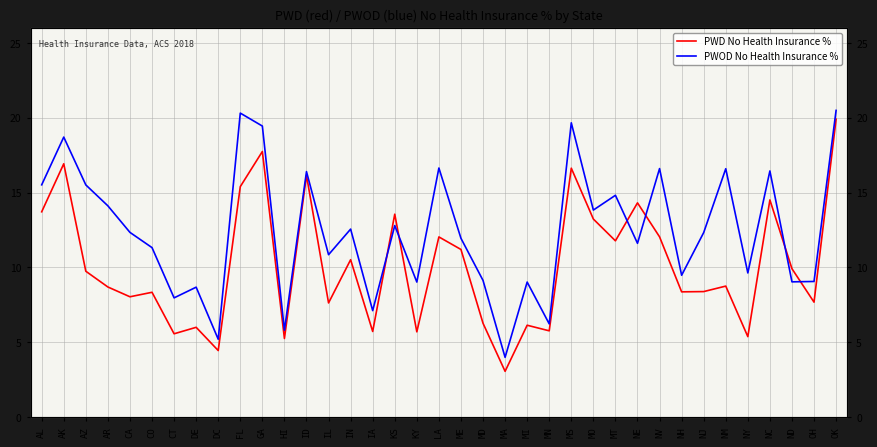

The value of PWOD No Health Insurance % at NM is 21.8. True or false?

False